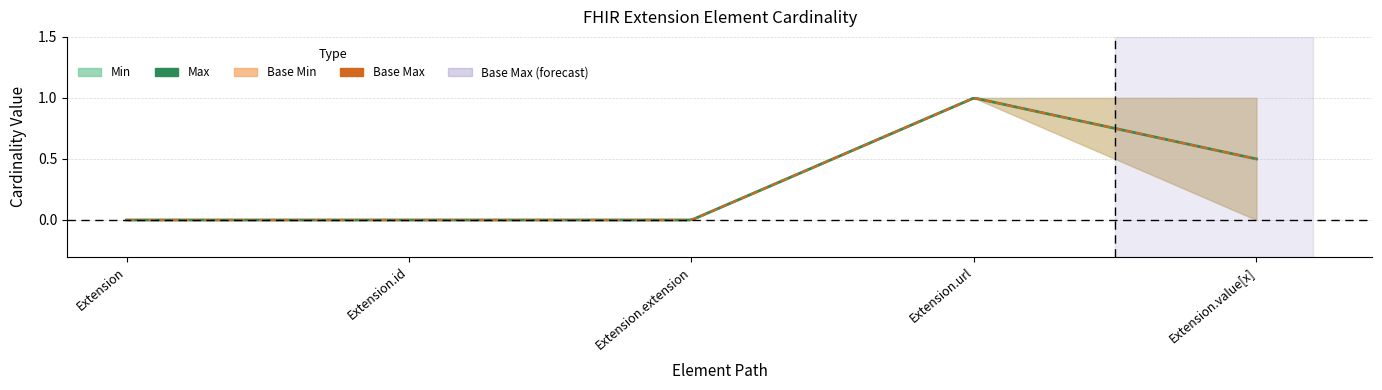

What is the label of the 3rd point from the left?

Extension.extension